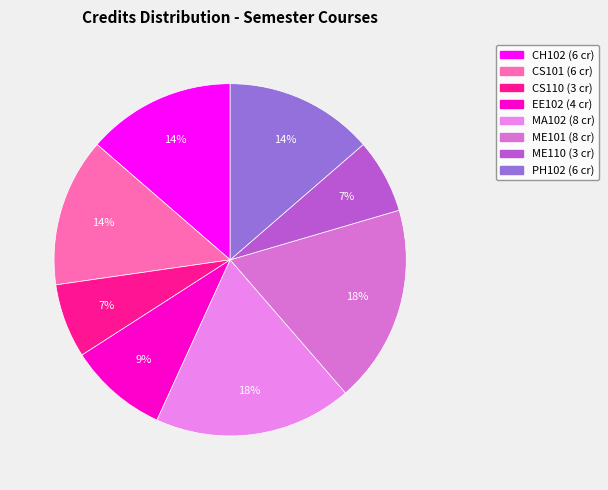

Is the sum of PH102 and EE102 greater than half?

No